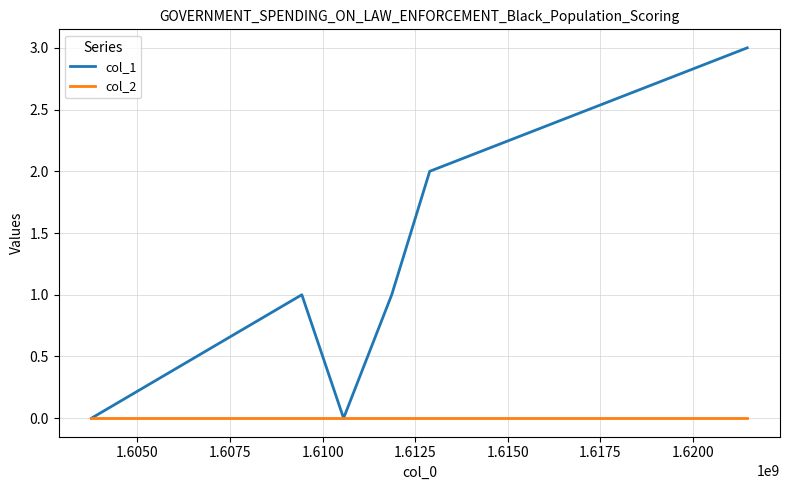

Which series has the largest total across all categories?

col_1